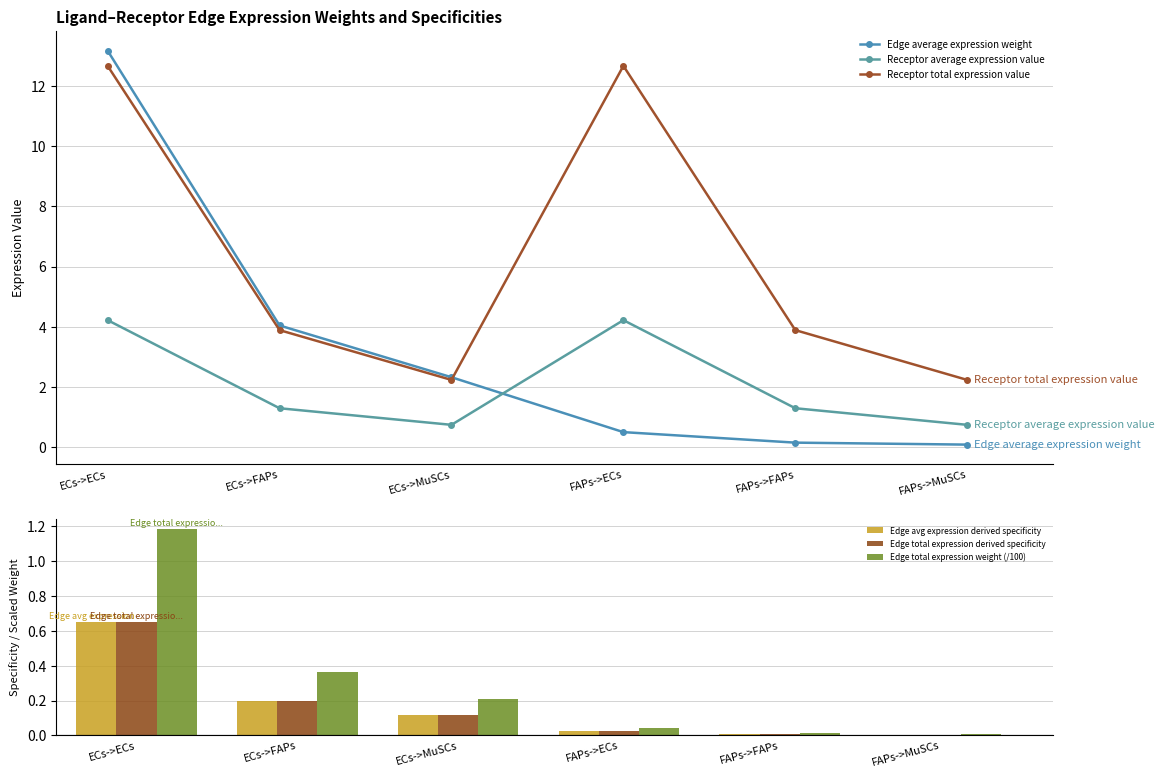

At which category is the sum across all series the highest?

ECs->ECs